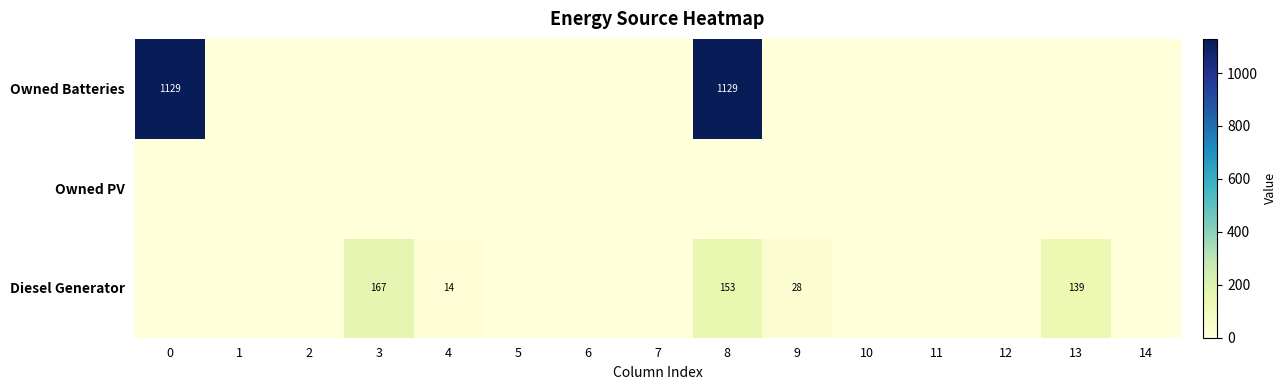

What is the maximum value shown in the chart?

1129